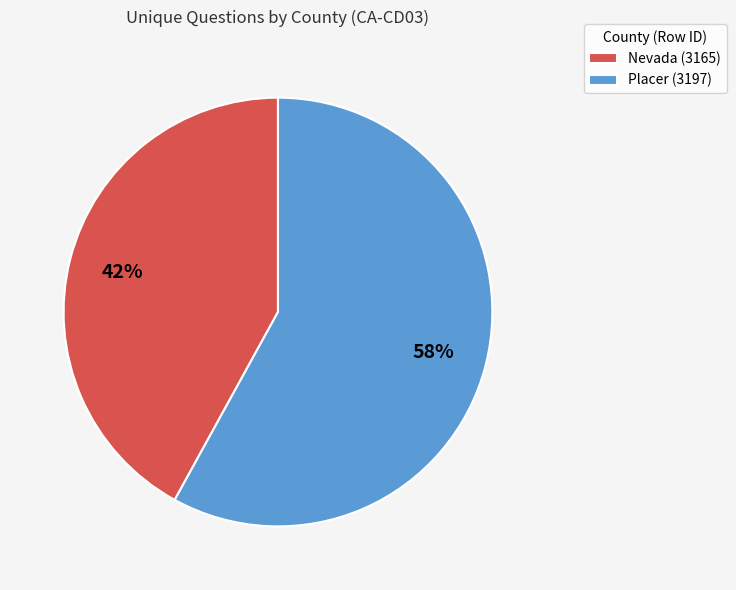

To the nearest percent, what percentage of the pie is Nevada (3165)?

42%